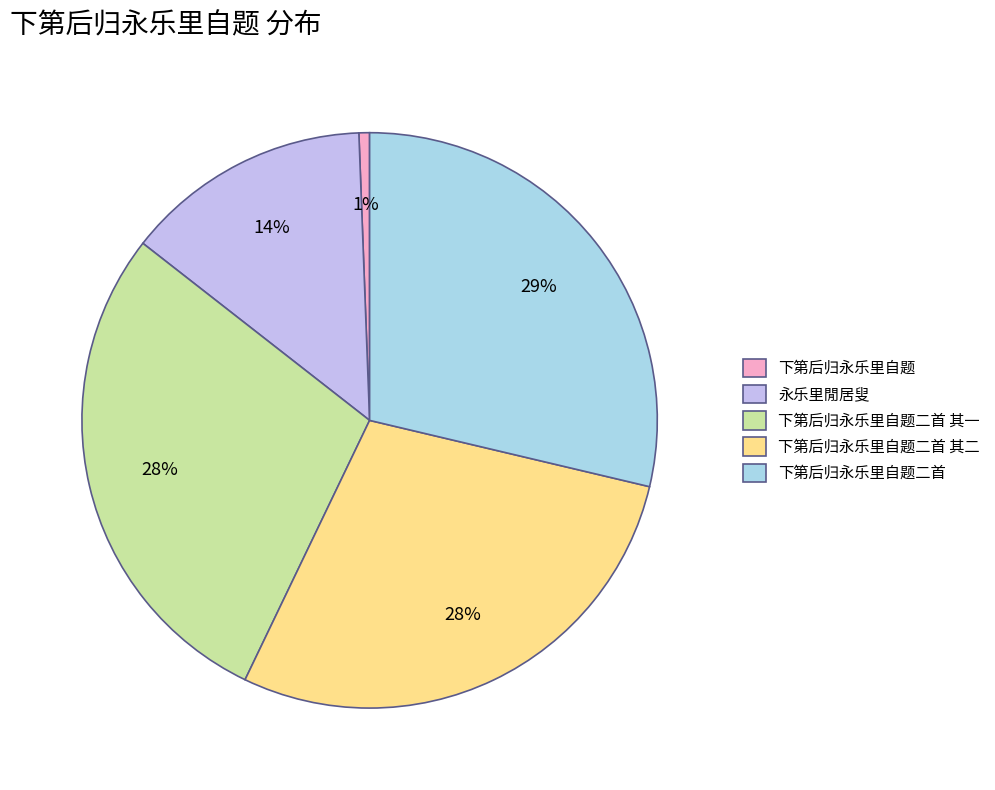

Is there a majority slice in this chart?

No